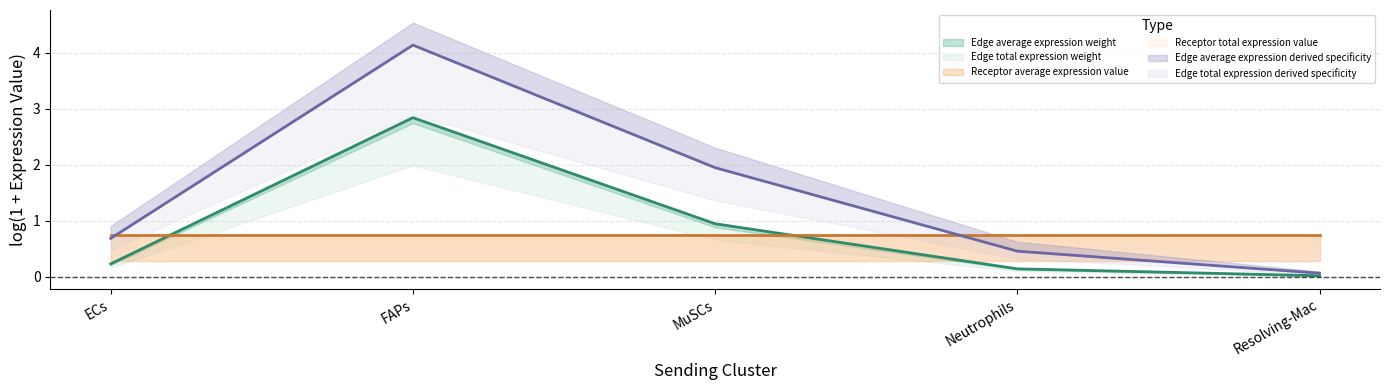

Rank the categories by Receptor average expression value value from lowest to highest.

ECs, FAPs, MuSCs, Neutrophils, Resolving-Mac